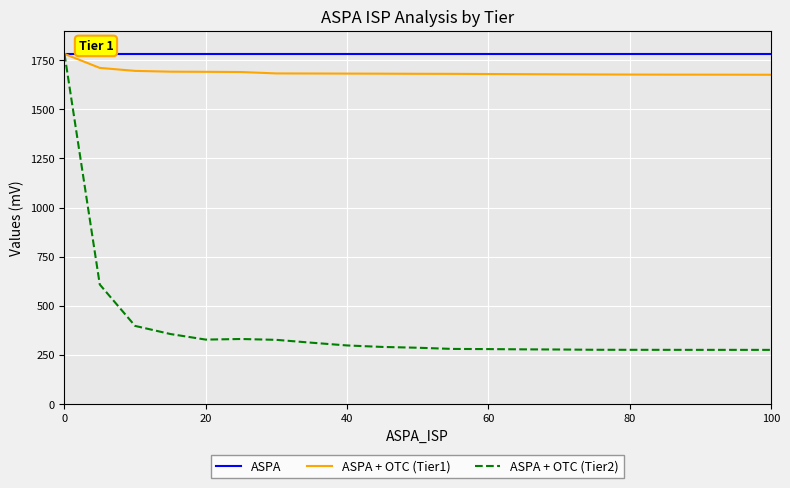

What is the minimum value for ASPA?

1782.1